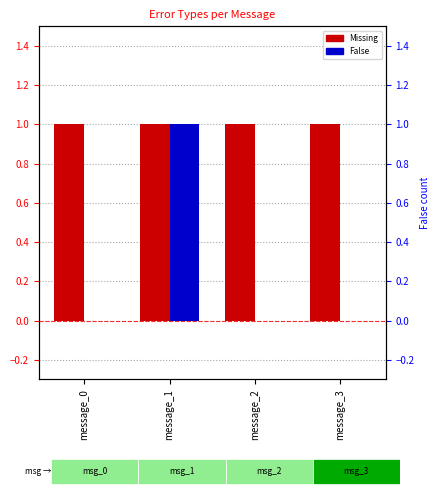

How many bars are there in total?

8